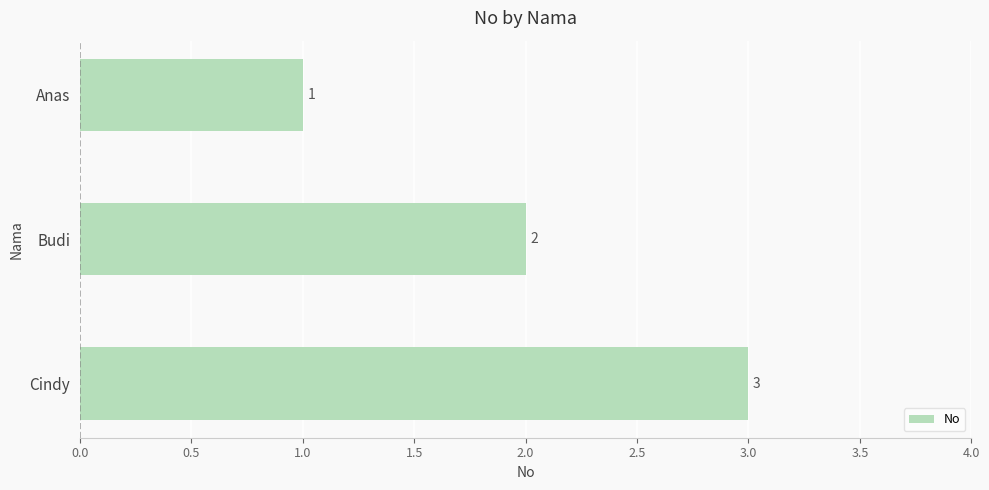

List the labels in order of value, smallest first.

Anas, Budi, Cindy